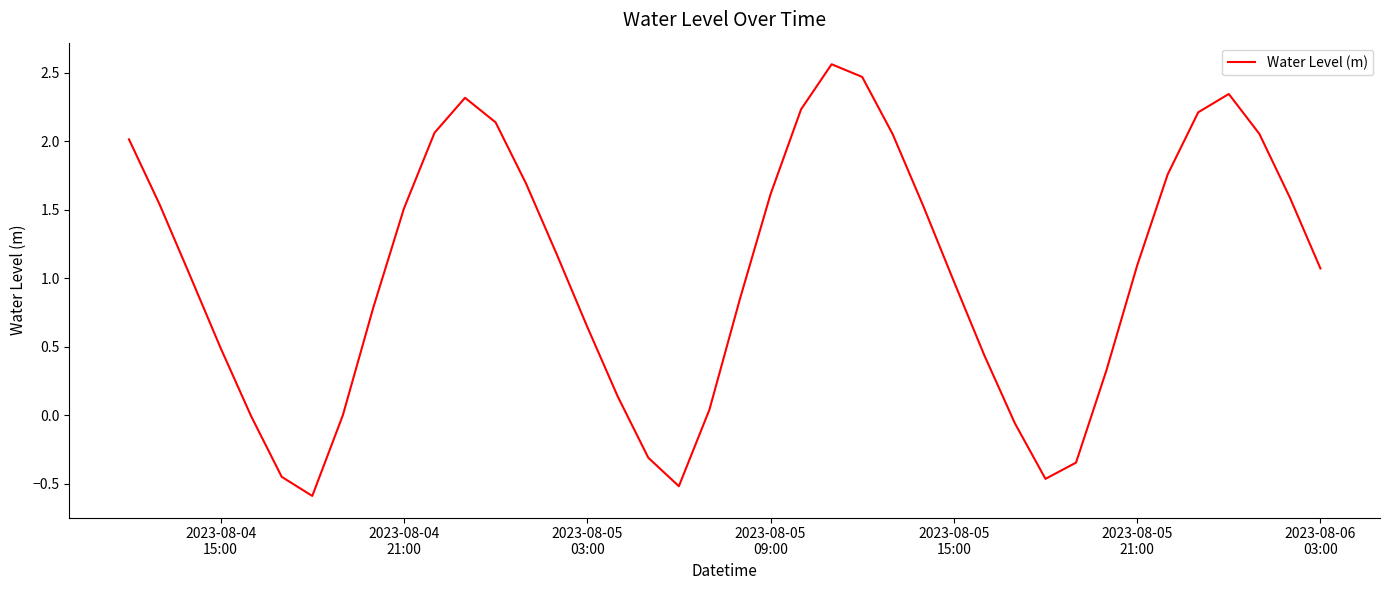

What is the difference between the maximum and minimum values?

3.1